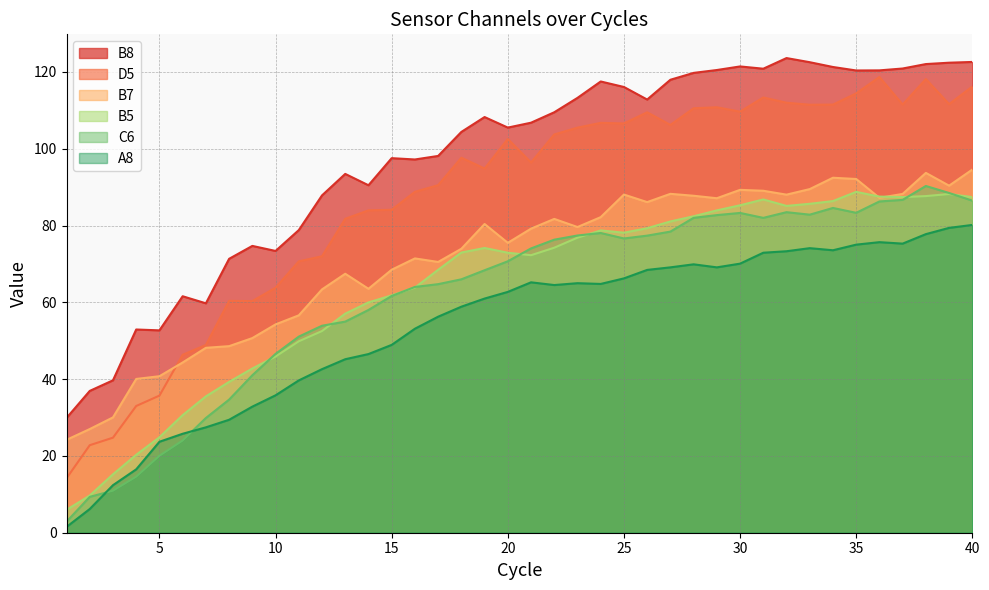

Reading right to left, transcribe all the data shown in this chart.

A8: 80.2	79.4	77.8	75.3	75.7	75.0	73.6	74.1	73.3	72.9	70.1	69.1	69.9	69.1	68.4	66.2	64.8	65.0	64.5	65.2	62.7	61.0	58.9	56.3	53.1	48.9	46.5	45.2	42.6	39.7	35.8	32.8	29.4	27.4	25.8	23.7	16.5	12.4	6.2	1.5
B5: 87.4	88.2	87.7	87.4	87.5	88.8	86.4	85.7	85.1	86.8	85.3	83.9	82.4	81.1	79.3	78.1	78.7	76.8	74.2	72.3	72.9	74.2	73.0	68.5	63.8	61.8	60.0	57.1	52.5	49.9	45.9	42.8	39.3	35.5	30.6	24.9	20.3	15.2	9.7	6.0
B7: 94.6	90.4	93.7	88.2	87.2	92.1	92.4	89.5	88.0	89.1	89.3	87.1	87.8	88.3	86.1	88.1	82.2	79.6	81.7	79.2	75.5	80.4	73.9	70.5	71.4	68.5	63.5	67.4	63.4	56.6	54.2	50.7	48.6	48.2	44.3	40.8	40.0	30.0	27.0	24.2
B8: 122.6	122.4	122.0	120.9	120.4	120.4	121.3	122.5	123.6	120.8	121.4	120.5	119.7	118.0	112.8	116.1	117.5	113.2	109.5	106.8	105.5	108.3	104.4	98.1	97.2	97.5	90.5	93.4	87.8	78.8	73.4	74.7	71.3	59.7	61.6	52.7	52.9	39.7	36.9	29.9
C6: 86.5	88.5	90.3	86.7	86.3	83.3	84.6	82.8	83.5	82.0	83.3	82.7	82.0	78.4	77.4	76.6	78.1	77.4	76.3	74.0	70.7	68.4	66.0	64.7	64.0	61.7	58.0	55.0	53.9	51.1	46.6	41.0	34.7	29.9	24.0	20.1	14.6	11.0	9.3	2.9
D5: 116.2	111.6	118.1	111.5	118.7	114.4	111.5	111.5	112.0	113.3	109.7	110.8	110.5	106.2	109.5	106.6	106.7	105.5	103.7	96.4	102.5	94.8	97.7	90.5	88.8	84.1	84.0	81.7	72.0	70.7	63.8	60.3	60.4	48.9	46.3	35.7	33.0	24.8	22.8	14.2